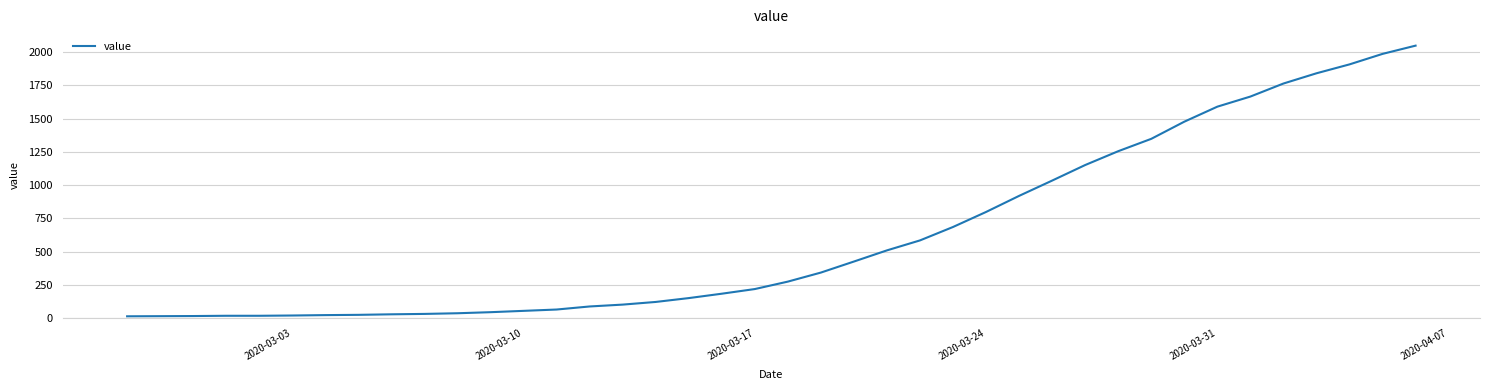

What is the difference between the maximum and minimum values?

2036